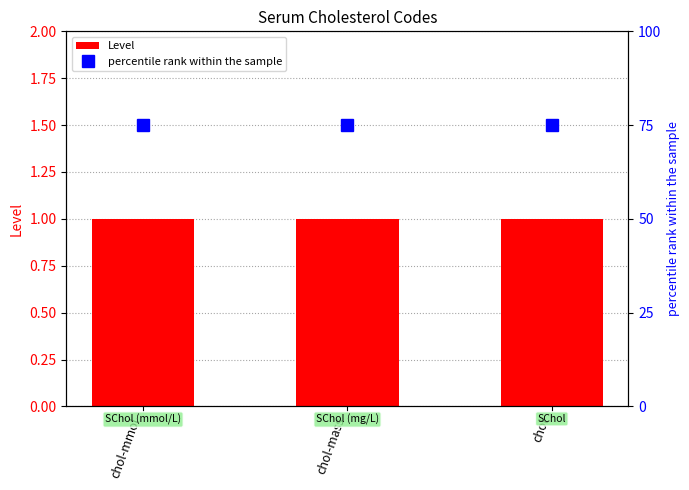

True or false: Level has a value of 2 at chol-mass.

False